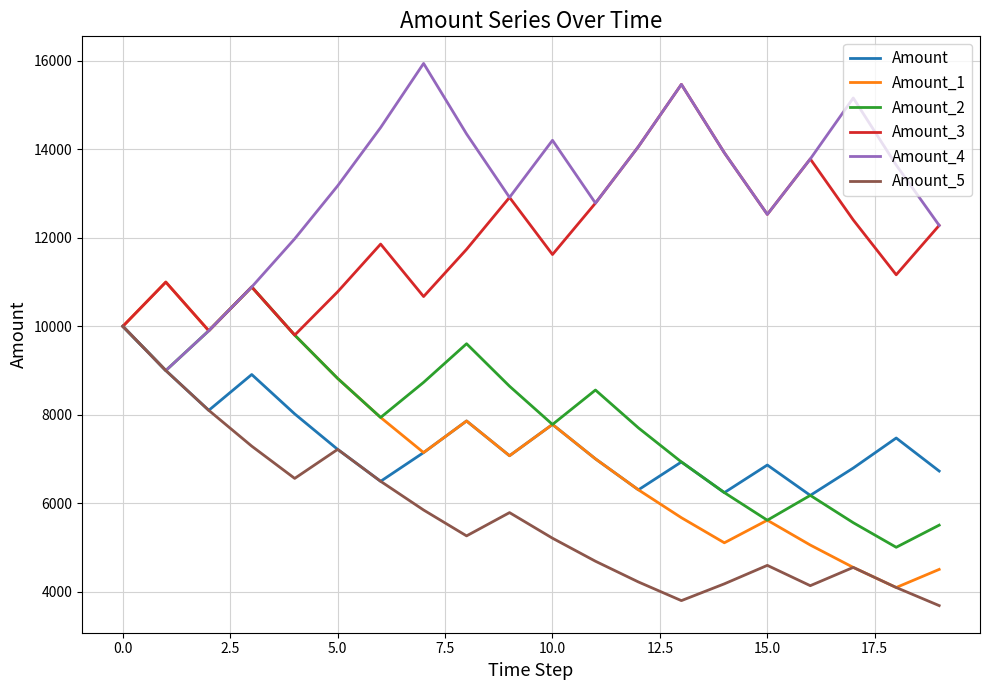

Is this an area chart (filled region under the line)?

No